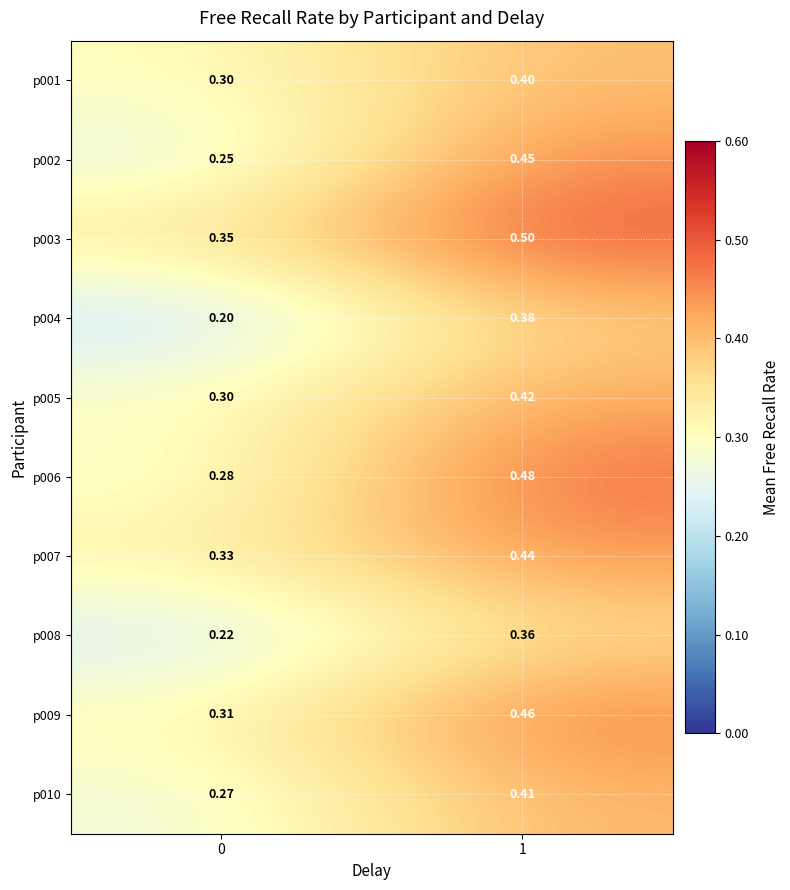

What is the smallest value displayed?

0.2